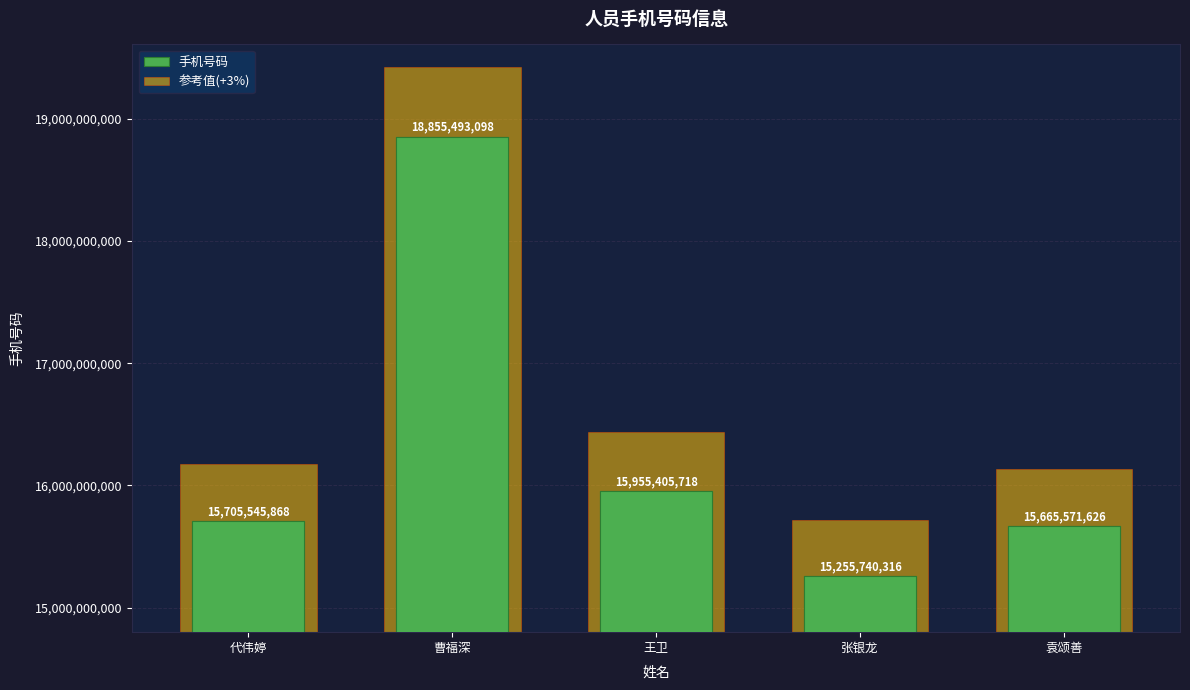

What are all the series names shown in the legend?

手机号码, 参考值(+3%)